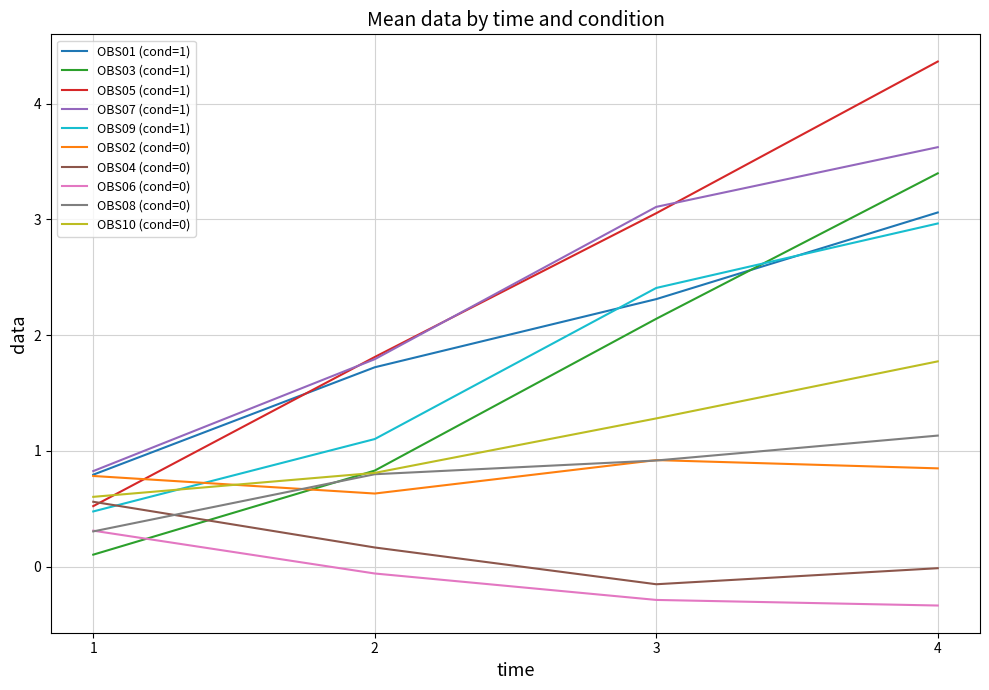

The value of OBS03 (cond=1) at 4 is 3.4. True or false?

True